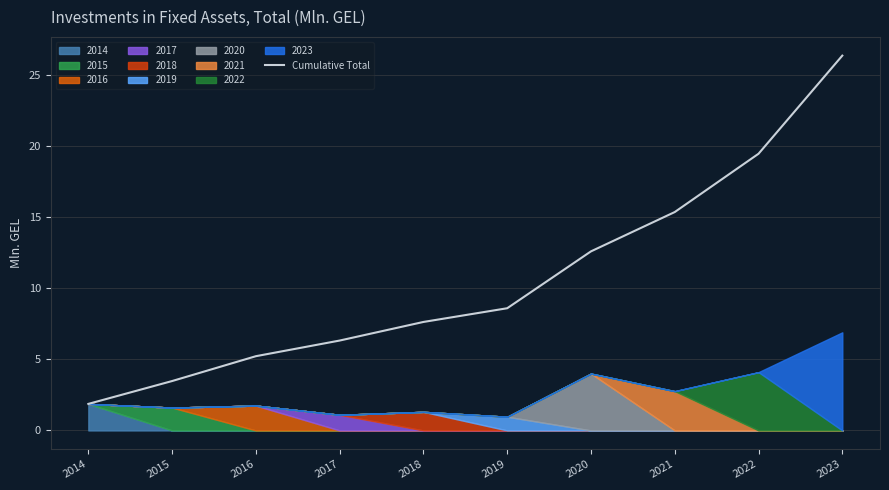

Where does the Cumulative Total series first go above 8?

2019